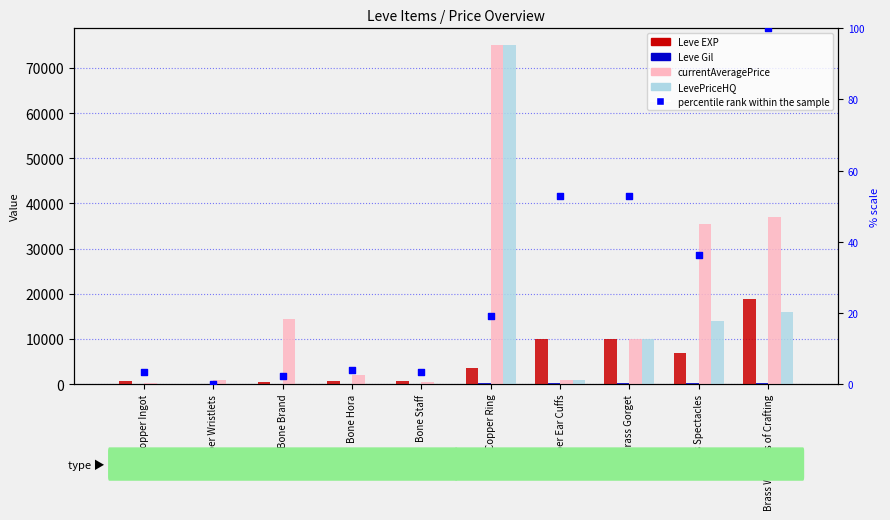

Is the value of currentAveragePrice at Copper Wristlets greater than the value of percentile rank within the sample at Bone Hora?

Yes